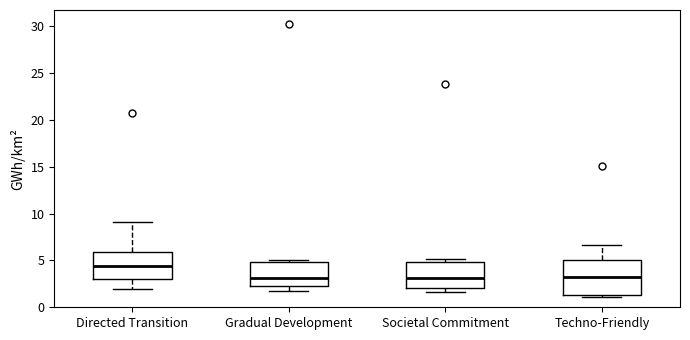

Where is the lower edge of the box for Directed Transition on the y-axis? The values are not printed on the chart, so give them approximately, as read against the axis.

3.0